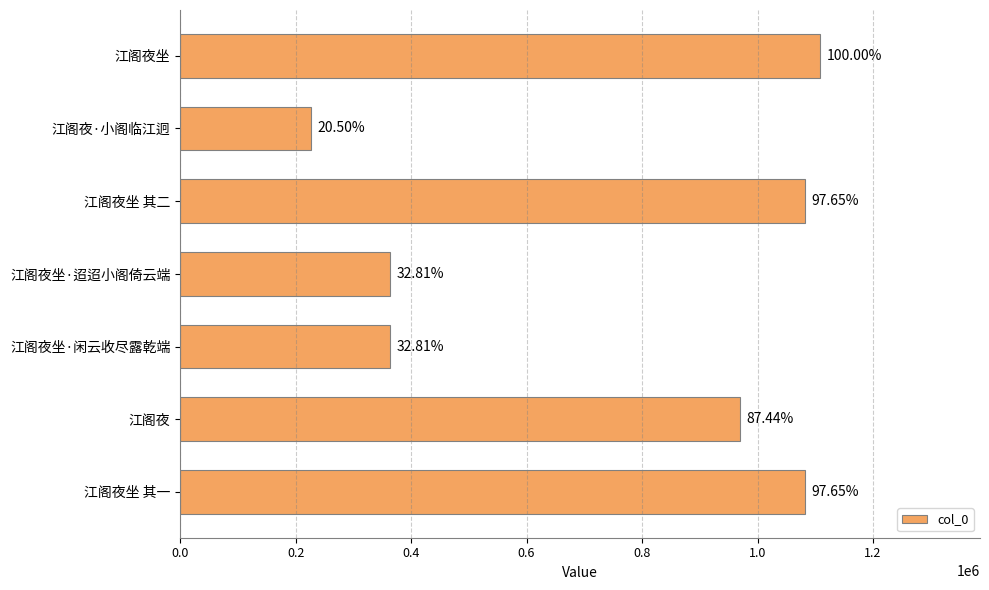

What is the difference between the second highest and second lowest values?

718577